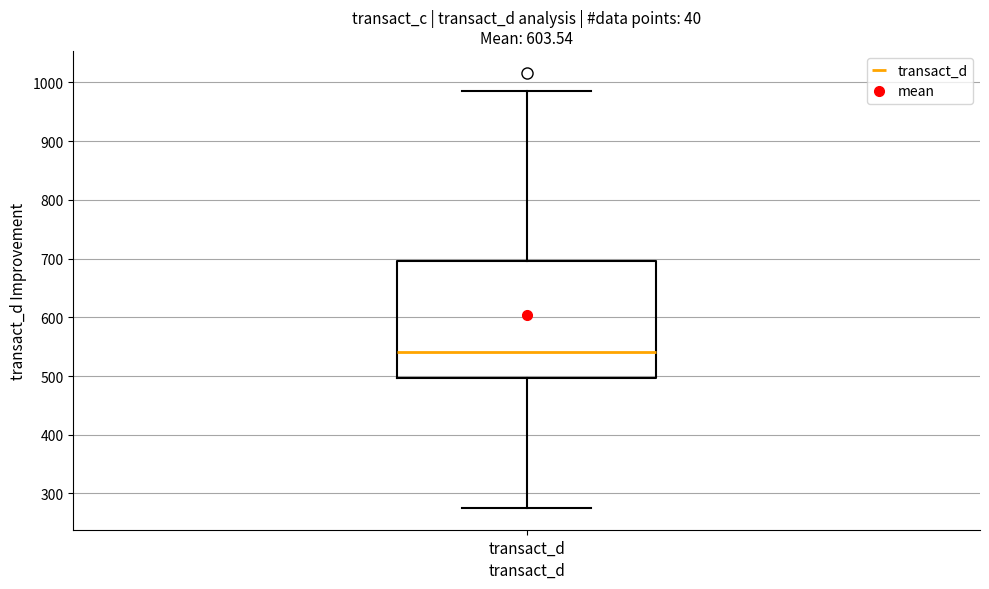

Read this box plot against the y-axis: the position of the median line, the range covered by the box, and the ends of both whiskers. The values are not printed on the chart, so give them approximately, as read against the axis.

median 540, box 500 to 700, whiskers 280 to 990